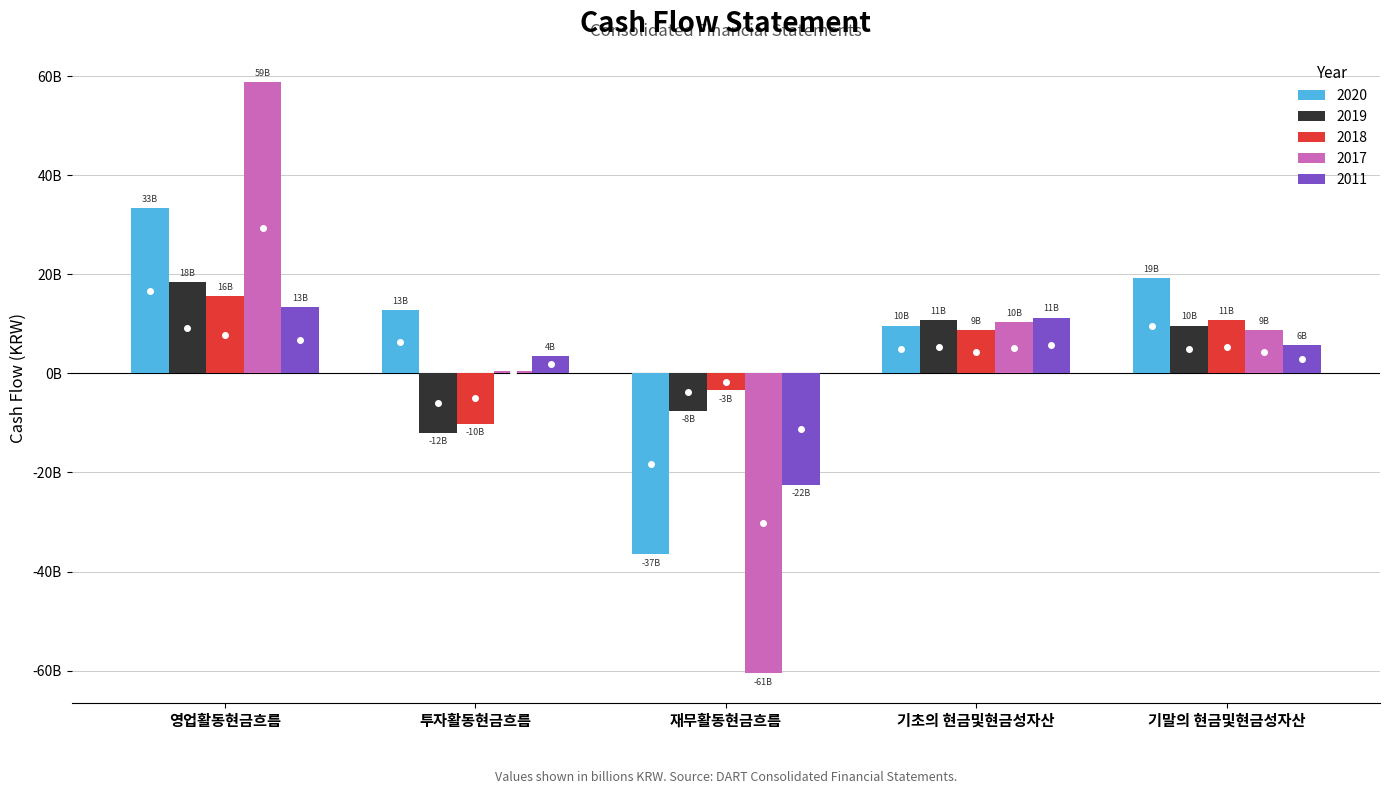

What is the difference between the highest and lowest values at 기초의 현금및현금성자산?

2.5